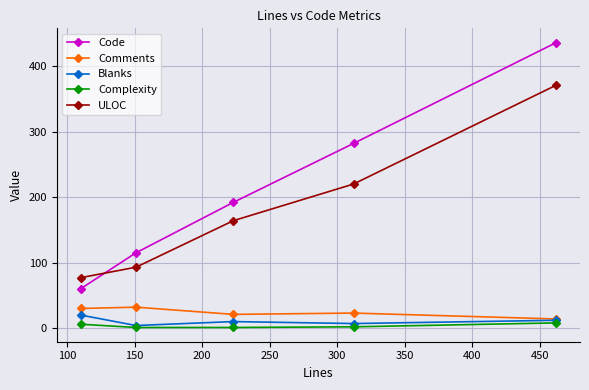

Which series has the largest total across all categories?

Code